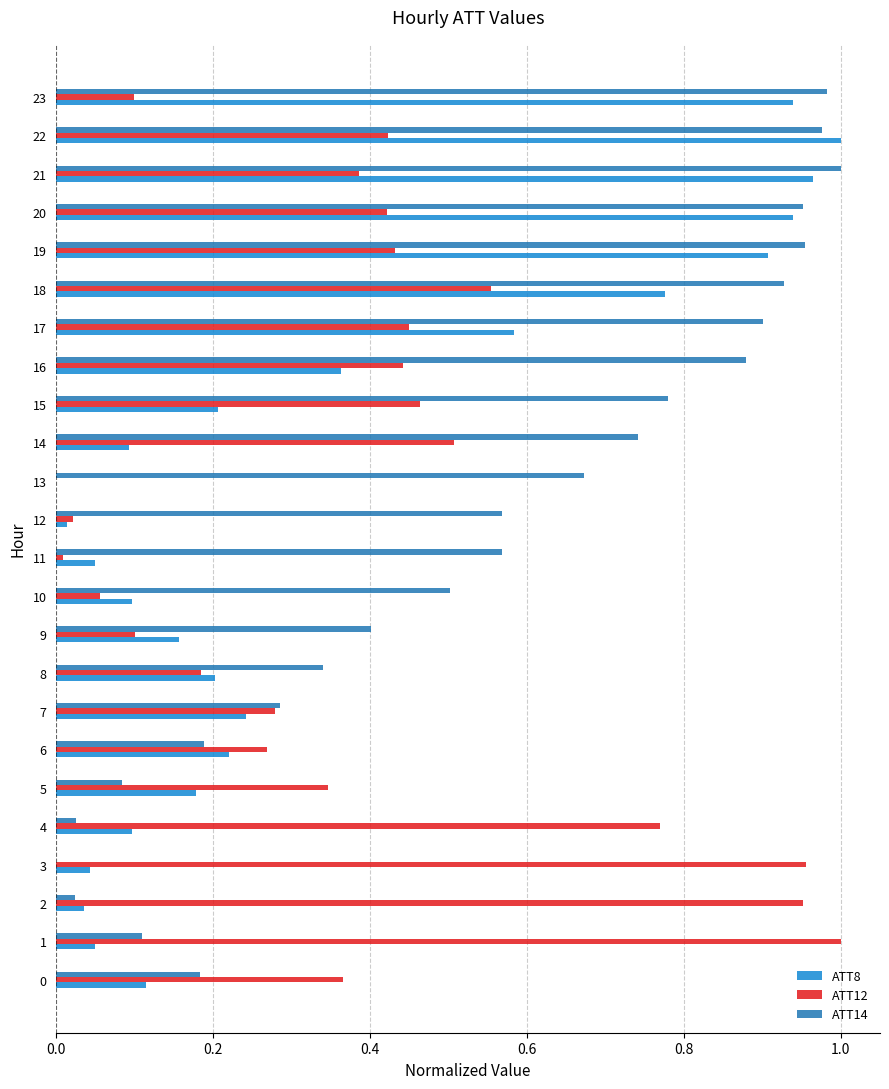

What is the sum of all ATT8 values?

8.3